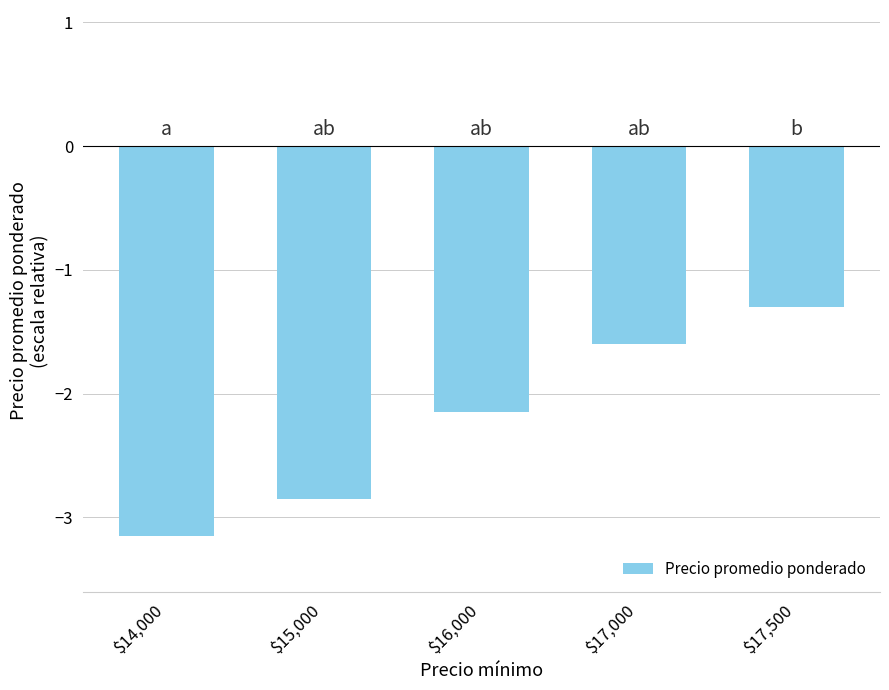

Does the chart contain stacked bars?

No